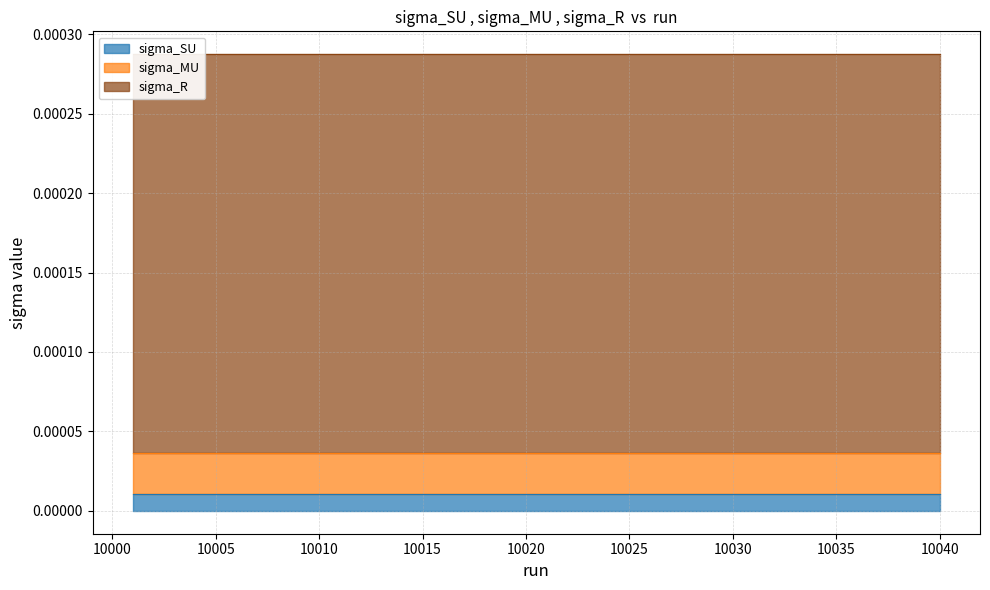

At which category does sigma_SU reach its first local valley?

10002